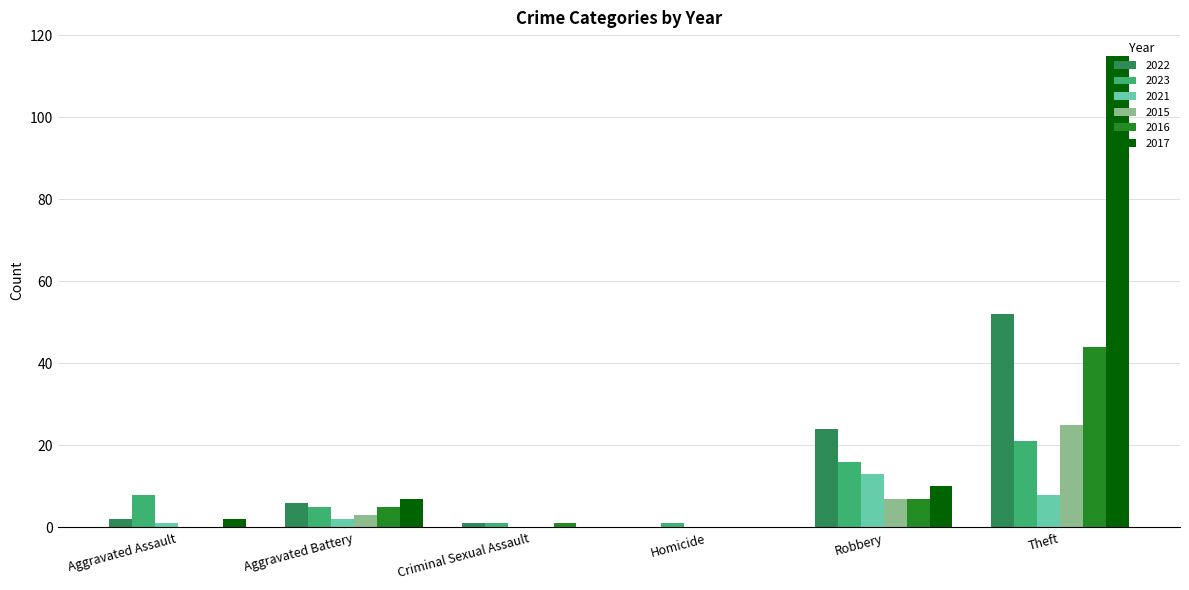

Is the value of 2015 at Aggravated Assault greater than the value of 2023 at Criminal Sexual Assault?

No